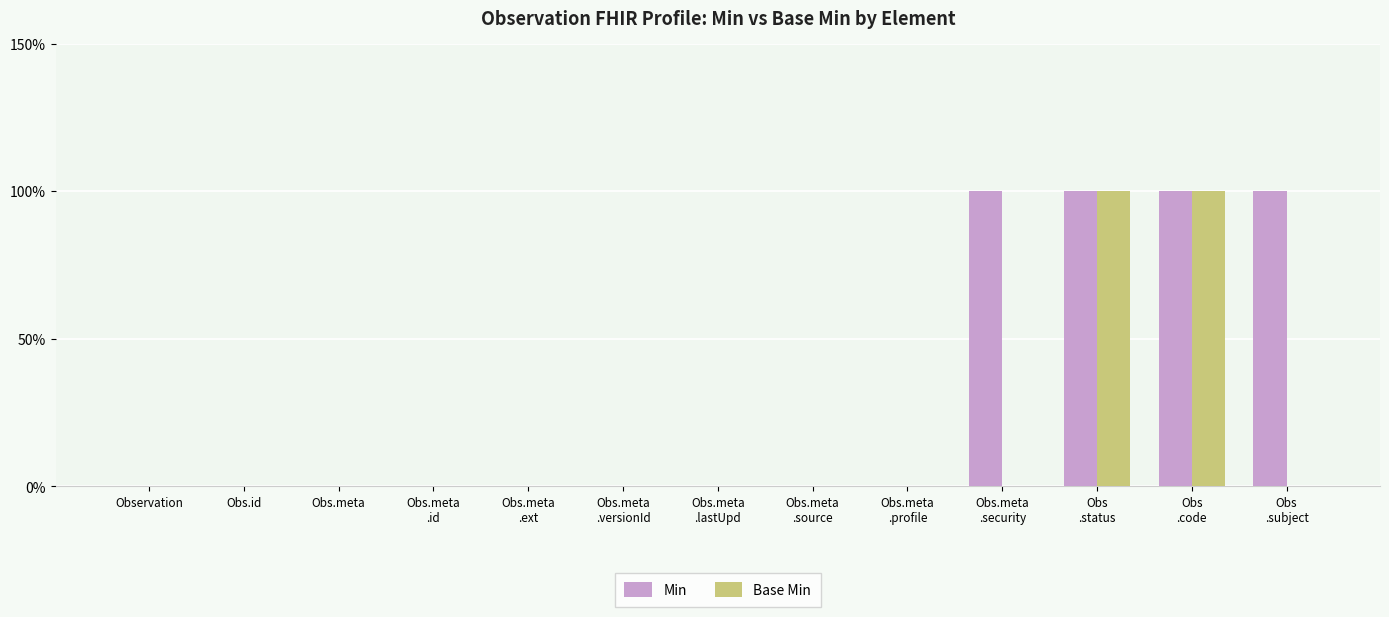

Are the bars grouped side by side (vs. stacked)?

Yes